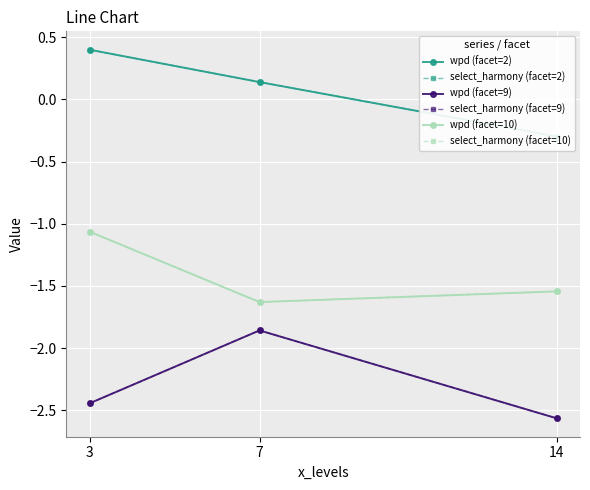

At which category is the sum across all series the highest?

3